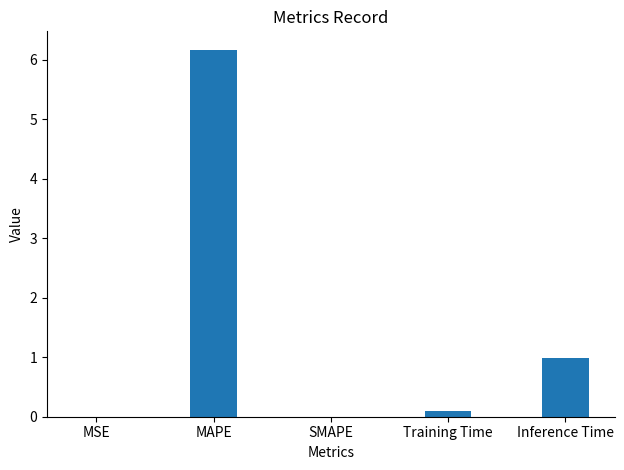

Where is the data nearest to the value 3?

Inference Time